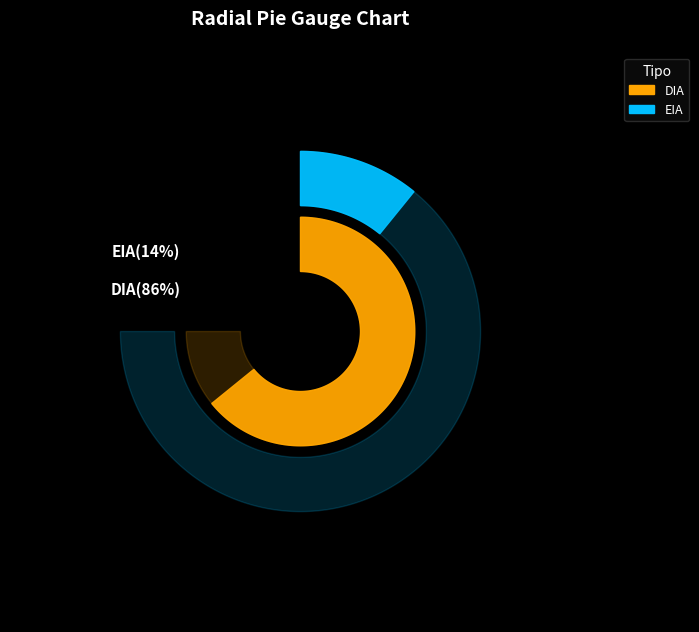

How many segments does this pie chart have?

2